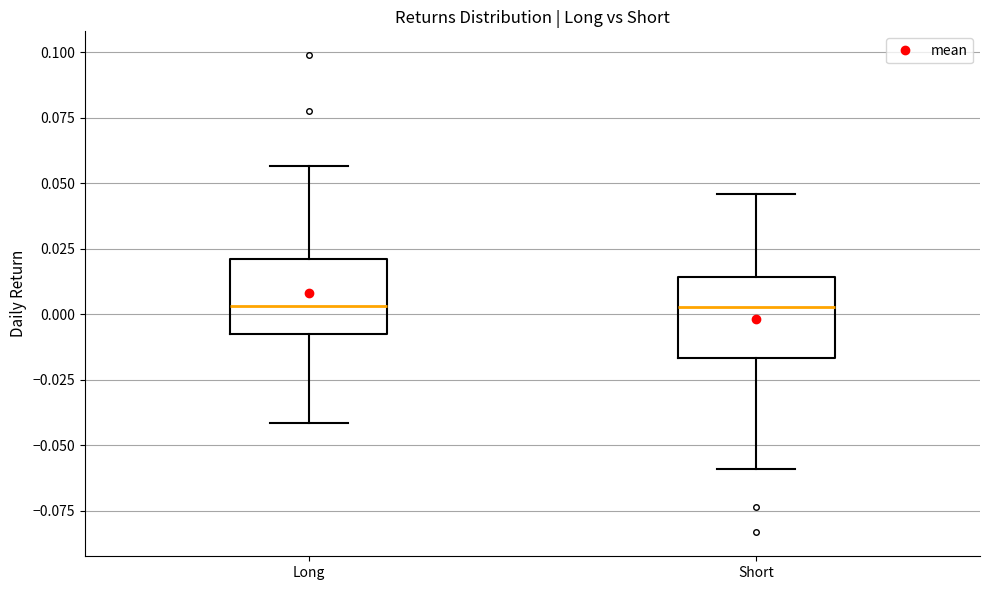

Where is the upper edge of the box for Short on the y-axis? The values are not printed on the chart, so give them approximately, as read against the axis.

0.015